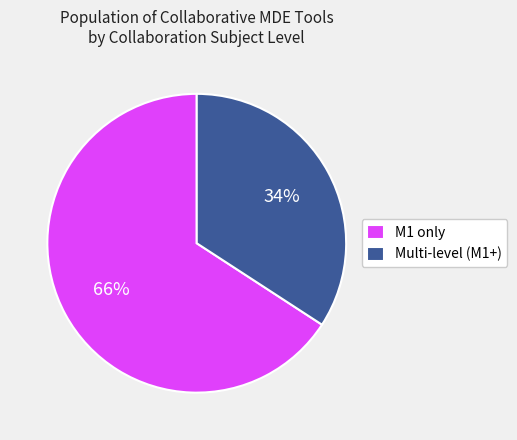

The Multi-level (M1+) slice represents 34% of the pie. True or false?

True